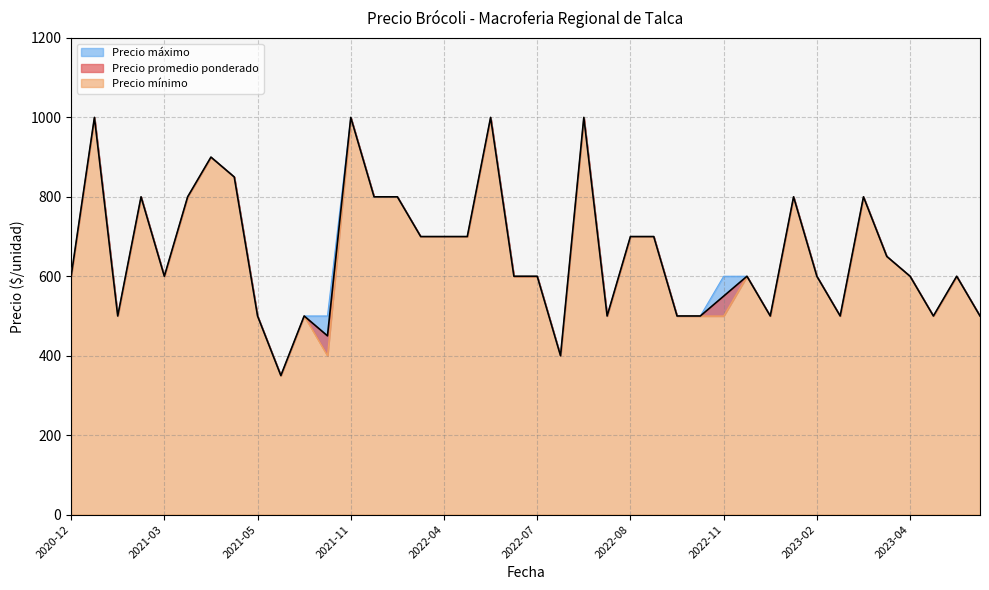

Where is the first local minimum for Precio mínimo?

2021-02